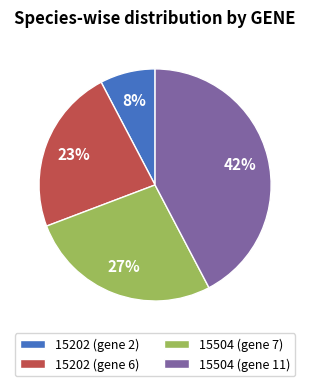

Which has a higher value, 15202 (gene 2) or 15504 (gene 11)?

15504 (gene 11)